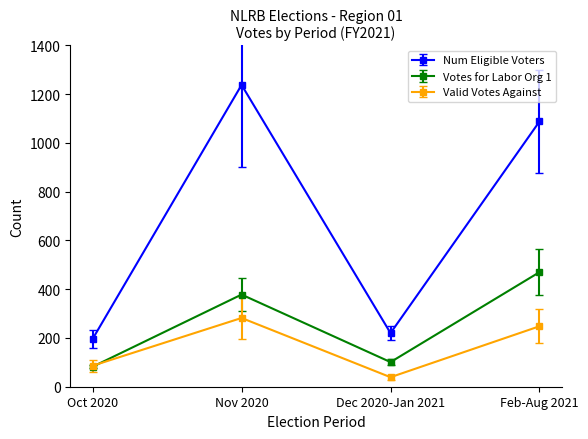

Which series has the largest range (max minus min)?

Num Eligible Voters